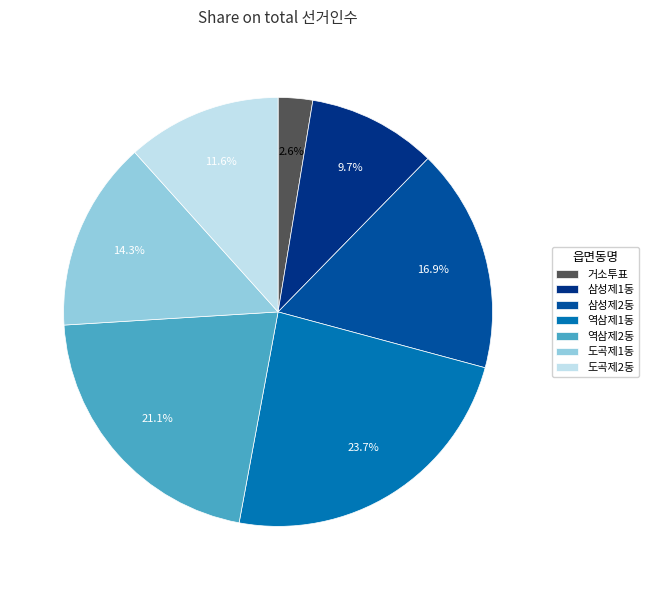

What percentage do 거소투표 and 도곡제1동 together represent?

16.9%